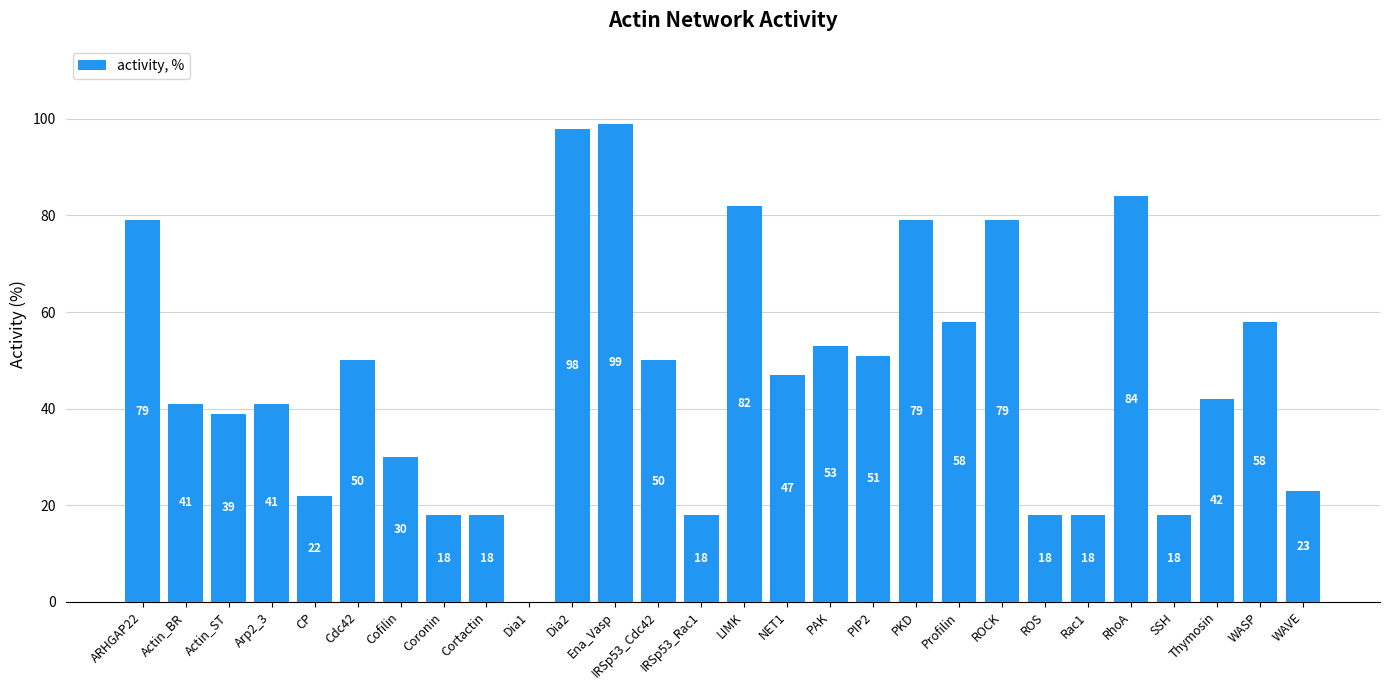

What is the approximate value at CP, to the nearest 10?

20